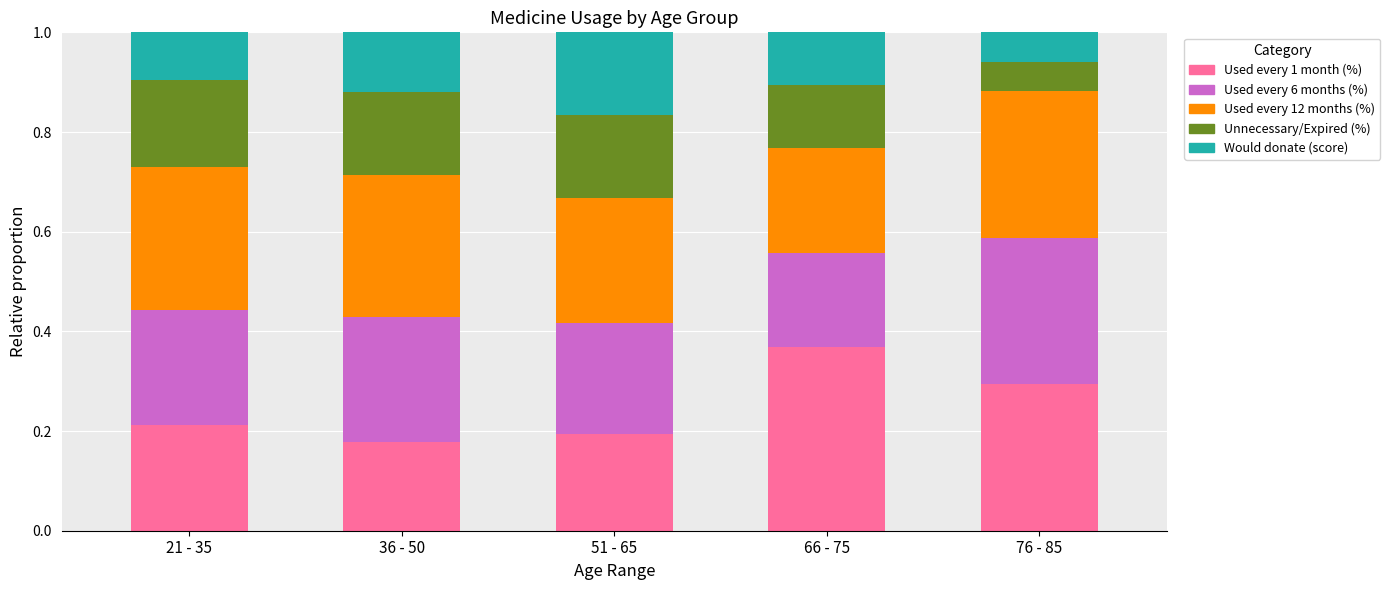

What is the total value across all series at 76 - 85?

1.0